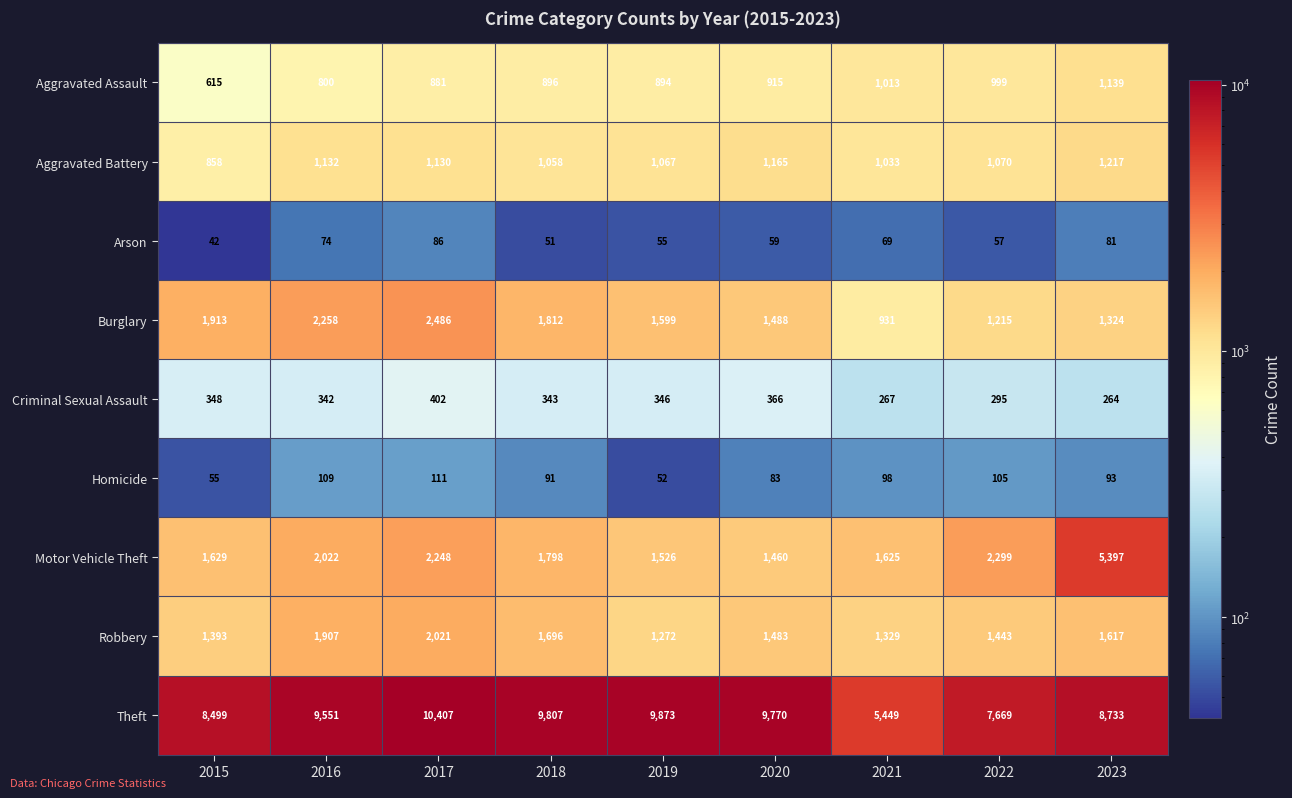

Which category has the highest value in the Criminal Sexual Assault series?

2017